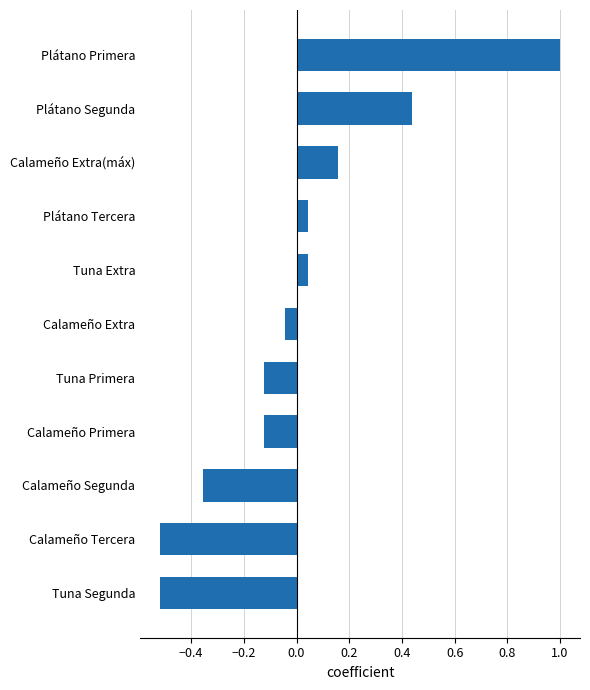

What is the difference between the maximum and minimum values?

1.5